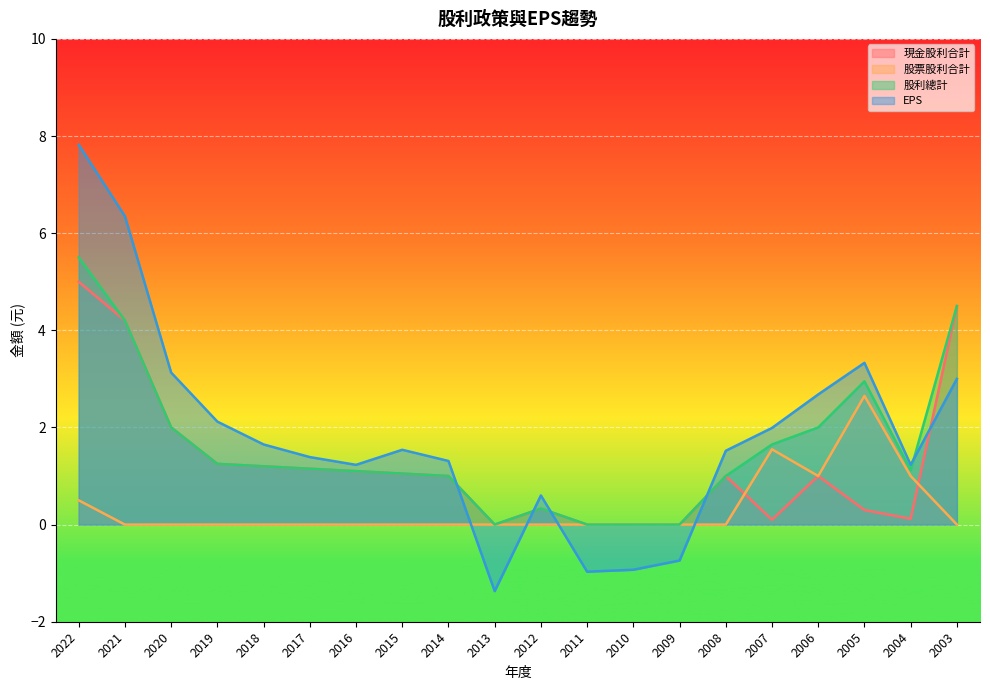

Which series has the widest spread of values?

EPS